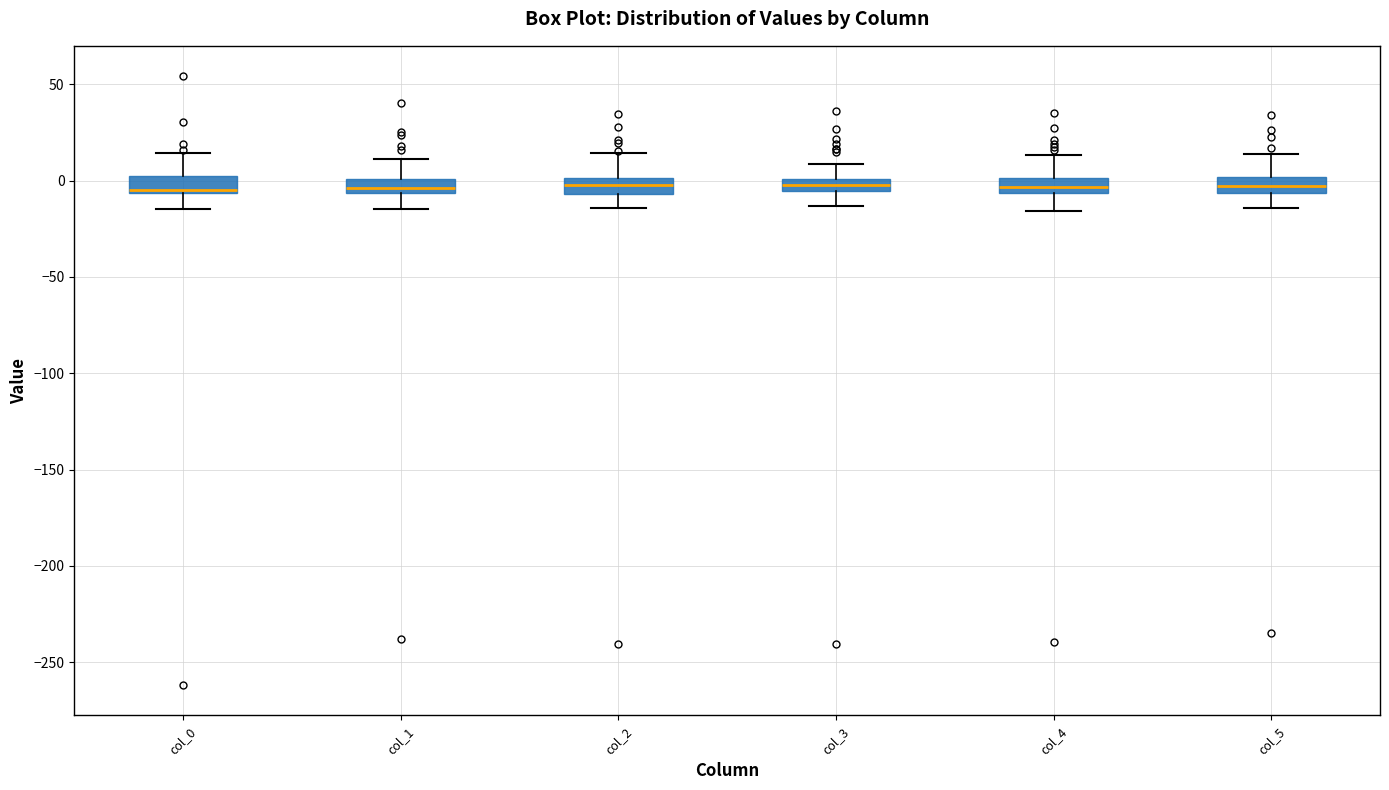

Where does the upper whisker of the box for col_1 end on the y-axis? The values are not printed on the chart, so give them approximately, as read against the axis.

10